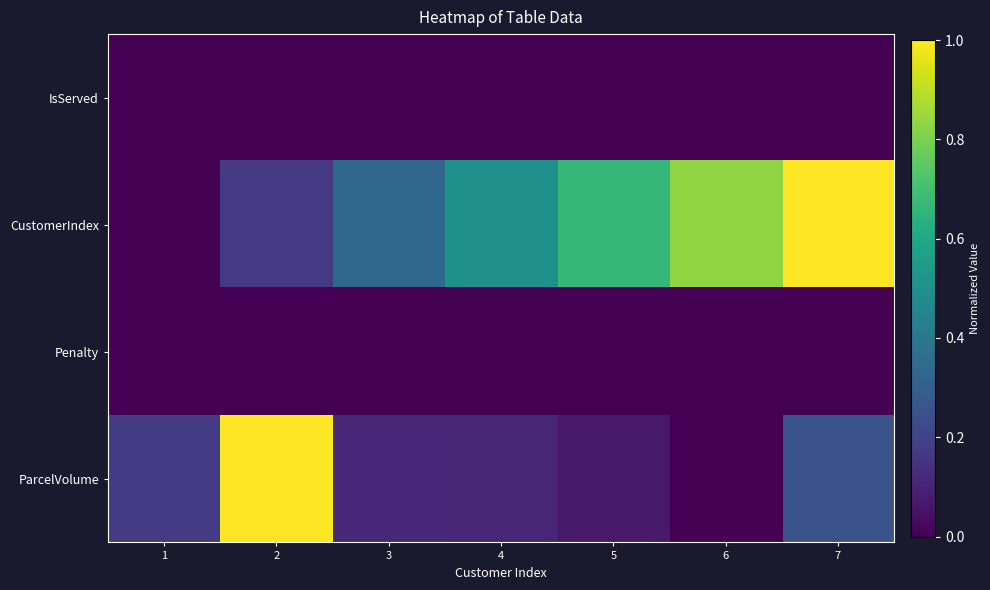

At how many categories does at least one series exceed 0?

7